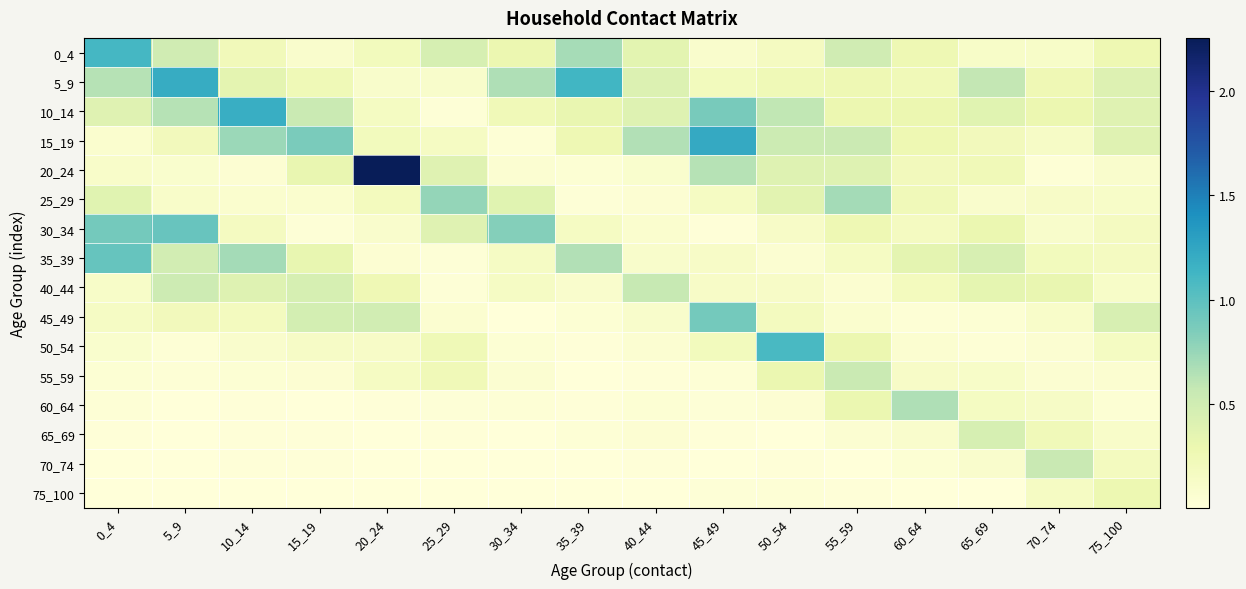

Reading right to left, list all the values displayed in this chart.

0_4: 75_100=0.3	70_74=0.1	65_69=0.1	60_64=0.3	55_59=0.5	50_54=0.2	45_49=0.1	40_44=0.4	35_39=0.7	30_34=0.3	25_29=0.5	20_24=0.2	15_19=0.1	10_14=0.2	5_9=0.5	0_4=1.1
5_9: 75_100=0.4	70_74=0.3	65_69=0.6	60_64=0.2	55_59=0.3	50_54=0.2	45_49=0.2	40_44=0.4	35_39=1.1	30_34=0.7	25_29=0.1	20_24=0.1	15_19=0.2	10_14=0.3	5_9=1.2	0_4=0.6
10_14: 75_100=0.4	70_74=0.3	65_69=0.4	60_64=0.3	55_59=0.3	50_54=0.6	45_49=0.9	40_44=0.4	35_39=0.3	30_34=0.2	25_29=0.0	20_24=0.2	15_19=0.5	10_14=1.2	5_9=0.6	0_4=0.4
15_19: 75_100=0.4	70_74=0.1	65_69=0.2	60_64=0.3	55_59=0.5	50_54=0.5	45_49=1.2	40_44=0.6	35_39=0.3	30_34=0.0	25_29=0.2	20_24=0.2	15_19=0.9	10_14=0.7	5_9=0.2	0_4=0.1
20_24: 75_100=0.1	70_74=0.0	65_69=0.2	60_64=0.2	55_59=0.4	50_54=0.4	45_49=0.6	40_44=0.1	35_39=0.0	30_34=0.1	25_29=0.4	20_24=2.3	15_19=0.3	10_14=0.1	5_9=0.1	0_4=0.1
25_29: 75_100=0.1	70_74=0.1	65_69=0.1	60_64=0.2	55_59=0.7	50_54=0.4	45_49=0.2	40_44=0.0	35_39=0.0	30_34=0.4	25_29=0.8	20_24=0.2	15_19=0.1	10_14=0.1	5_9=0.1	0_4=0.4
30_34: 75_100=0.2	70_74=0.1	65_69=0.3	60_64=0.2	55_59=0.3	50_54=0.1	45_49=0.0	40_44=0.1	35_39=0.2	30_34=0.8	25_29=0.4	20_24=0.1	15_19=0.0	10_14=0.2	5_9=0.9	0_4=0.9
35_39: 75_100=0.2	70_74=0.2	65_69=0.4	60_64=0.3	55_59=0.2	50_54=0.1	45_49=0.1	40_44=0.1	35_39=0.7	30_34=0.1	25_29=0.0	20_24=0.0	15_19=0.3	10_14=0.7	5_9=0.5	0_4=1.0
40_44: 75_100=0.1	70_74=0.3	65_69=0.3	60_64=0.2	55_59=0.1	50_54=0.1	45_49=0.1	40_44=0.6	35_39=0.1	30_34=0.1	25_29=0.0	20_24=0.3	15_19=0.5	10_14=0.4	5_9=0.5	0_4=0.1
45_49: 75_100=0.4	70_74=0.1	65_69=0.0	60_64=0.0	55_59=0.1	50_54=0.2	45_49=0.9	40_44=0.1	35_39=0.0	30_34=0.0	25_29=0.1	20_24=0.5	15_19=0.5	10_14=0.2	5_9=0.2	0_4=0.1
50_54: 75_100=0.2	70_74=0.1	65_69=0.0	60_64=0.1	55_59=0.3	50_54=1.1	45_49=0.2	40_44=0.1	35_39=0.0	30_34=0.0	25_29=0.2	20_24=0.1	15_19=0.1	10_14=0.1	5_9=0.0	0_4=0.1
55_59: 75_100=0.1	70_74=0.1	65_69=0.1	60_64=0.1	55_59=0.5	50_54=0.3	45_49=0.0	40_44=0.0	35_39=0.0	30_34=0.1	25_29=0.2	20_24=0.2	15_19=0.1	10_14=0.0	5_9=0.0	0_4=0.0
60_64: 75_100=0.0	70_74=0.1	65_69=0.2	60_64=0.7	55_59=0.3	50_54=0.0	45_49=0.0	40_44=0.0	35_39=0.0	30_34=0.0	25_29=0.0	20_24=0.0	15_19=0.0	10_14=0.0	5_9=0.0	0_4=0.0
65_69: 75_100=0.1	70_74=0.2	65_69=0.5	60_64=0.1	55_59=0.1	50_54=0.0	45_49=0.0	40_44=0.0	35_39=0.0	30_34=0.0	25_29=0.0	20_24=0.0	15_19=0.0	10_14=0.0	5_9=0.0	0_4=0.0
70_74: 75_100=0.2	70_74=0.6	65_69=0.1	60_64=0.0	55_59=0.0	50_54=0.0	45_49=0.0	40_44=0.0	35_39=0.0	30_34=0.0	25_29=0.0	20_24=0.0	15_19=0.0	10_14=0.0	5_9=0.0	0_4=0.0
75_100: 75_100=0.3	70_74=0.2	65_69=0.0	60_64=0.0	55_59=0.0	50_54=0.0	45_49=0.0	40_44=0.0	35_39=0.0	30_34=0.0	25_29=0.0	20_24=0.0	15_19=0.0	10_14=0.0	5_9=0.0	0_4=0.0